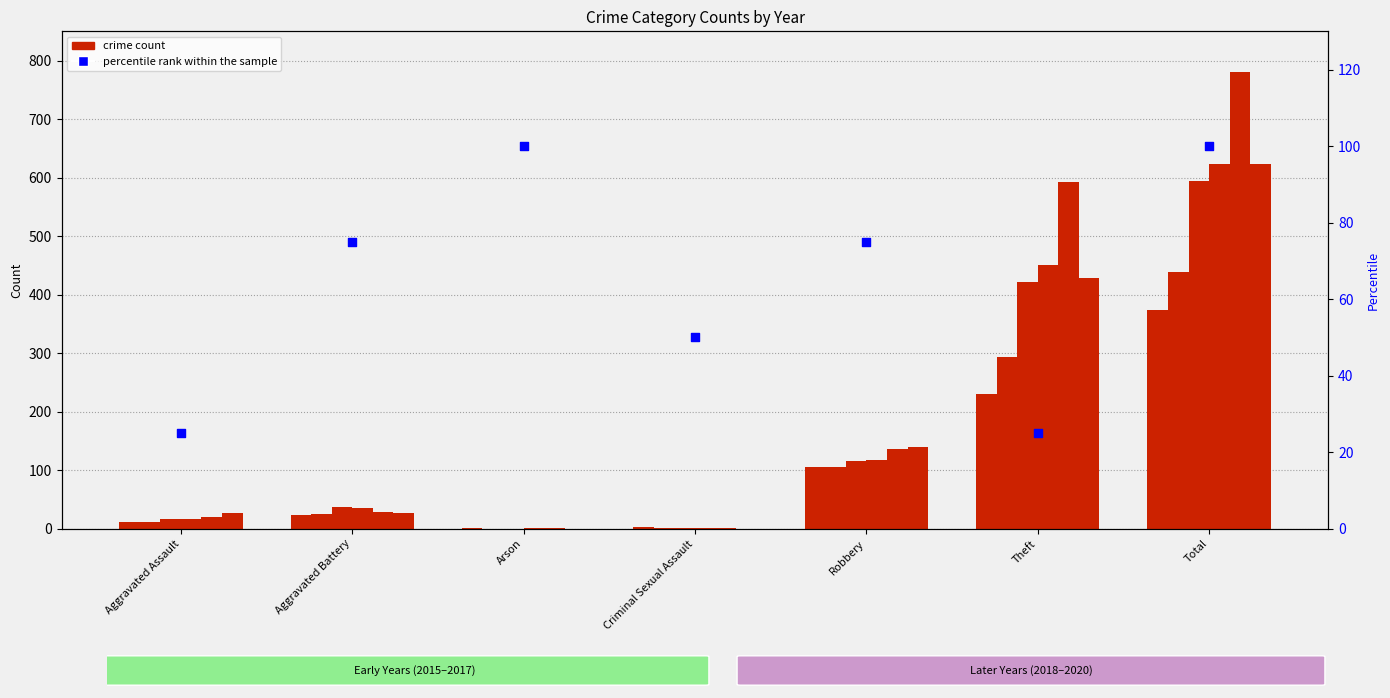

Approximately how many times larger is the value at Theft compared to Robbery?

0.3